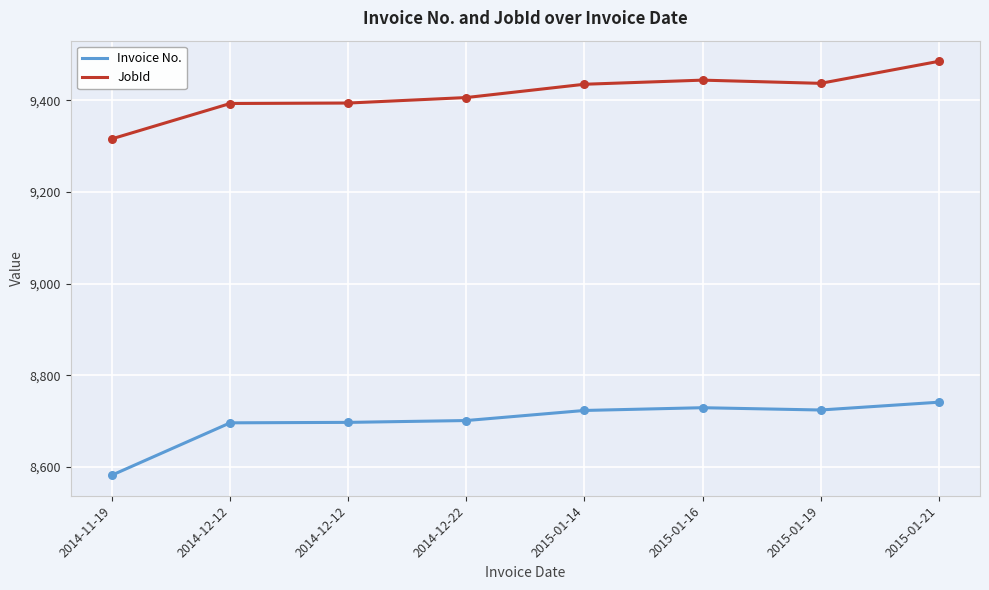

What is the total value across all series at 2015-01-16?

18173